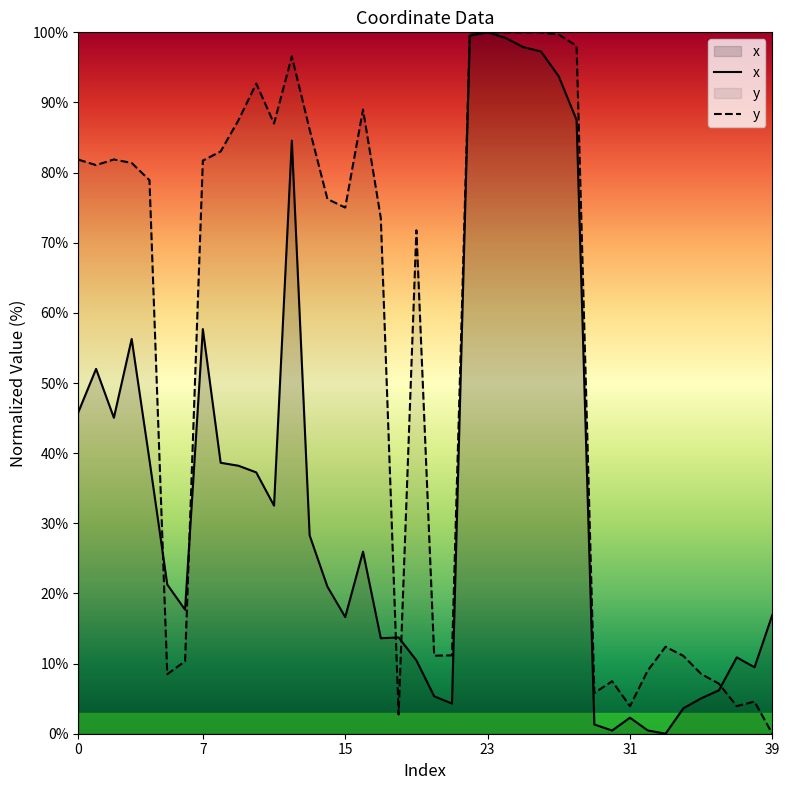

How many data points in x are above 25?

20